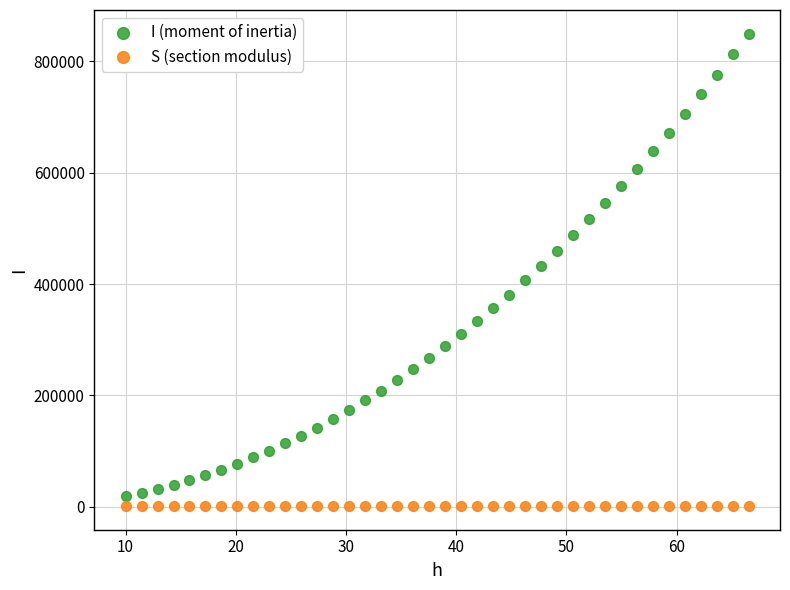

Which series has the widest spread of Y values?

I (moment of inertia)